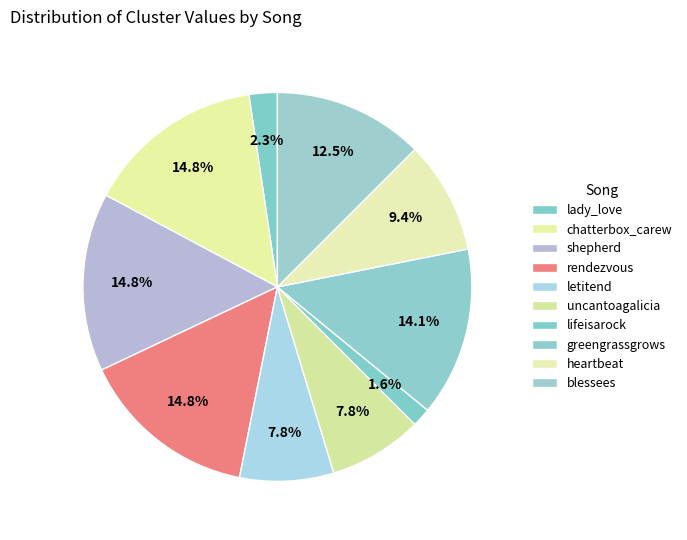

How many segments does this pie chart have?

10